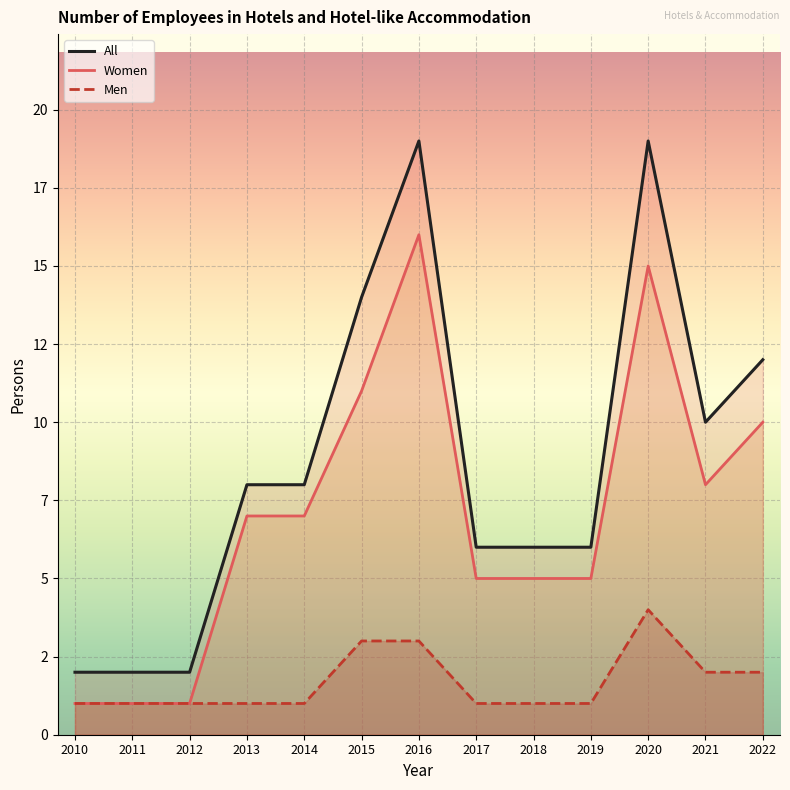

The value of Men at 2013 is 1. True or false?

True